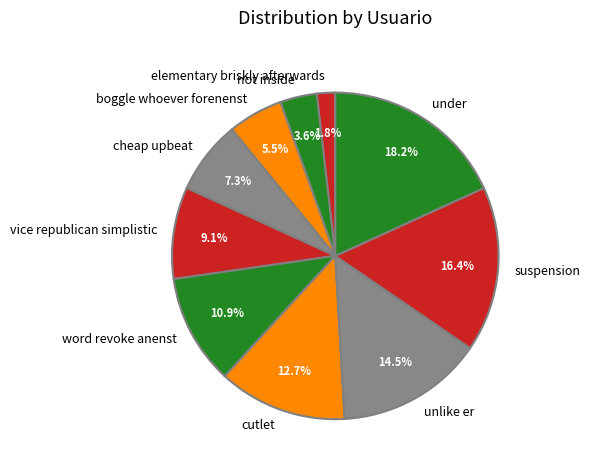

Count the number of slices in the pie.

10